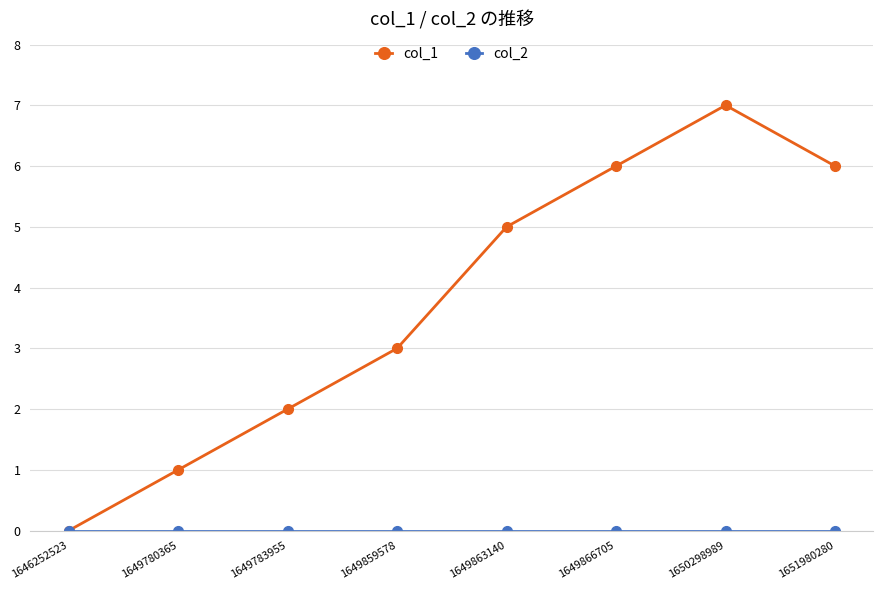

True or false: col_1 has more than 2 points higher than both neighbors.

False